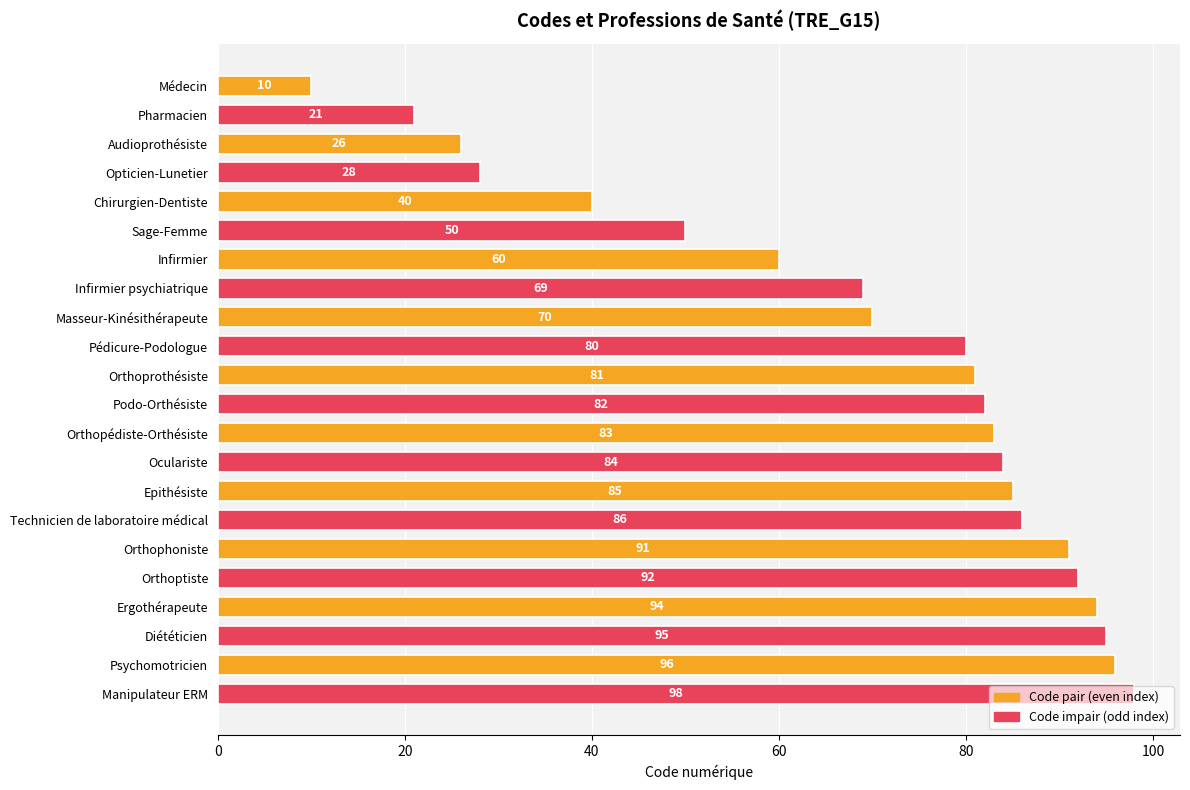

Is it true that the value at Opticien-Lunetier is 7?

False